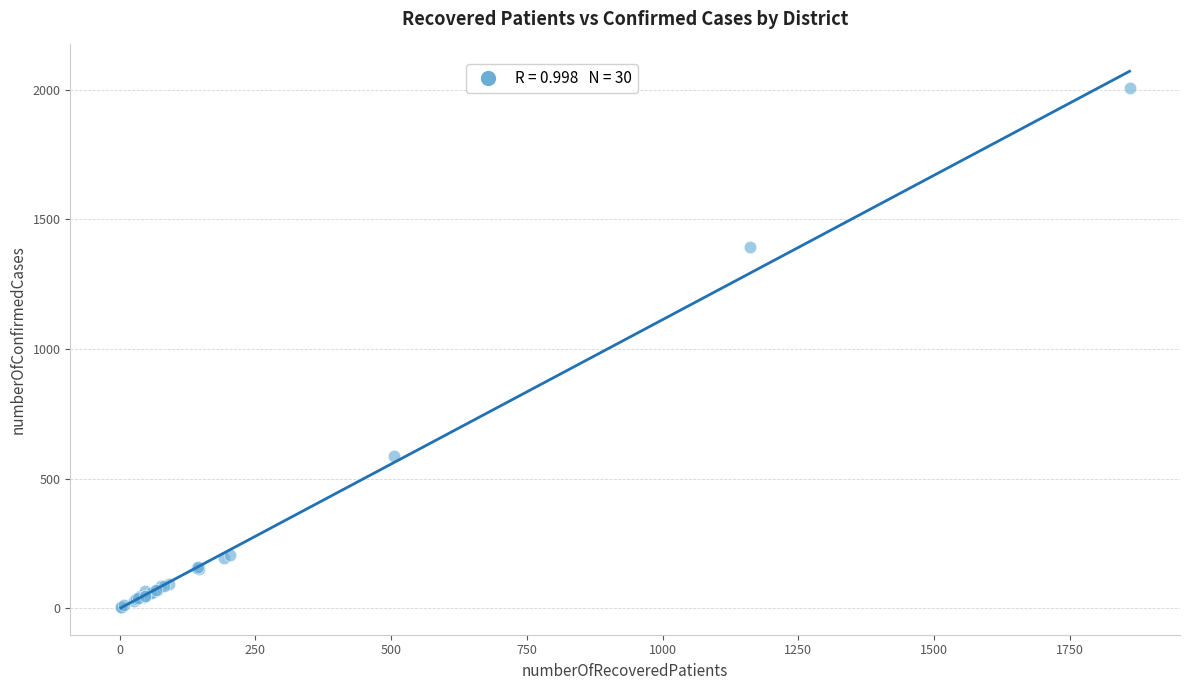

What Y value in the scatter plot is closest to 1005?

1394